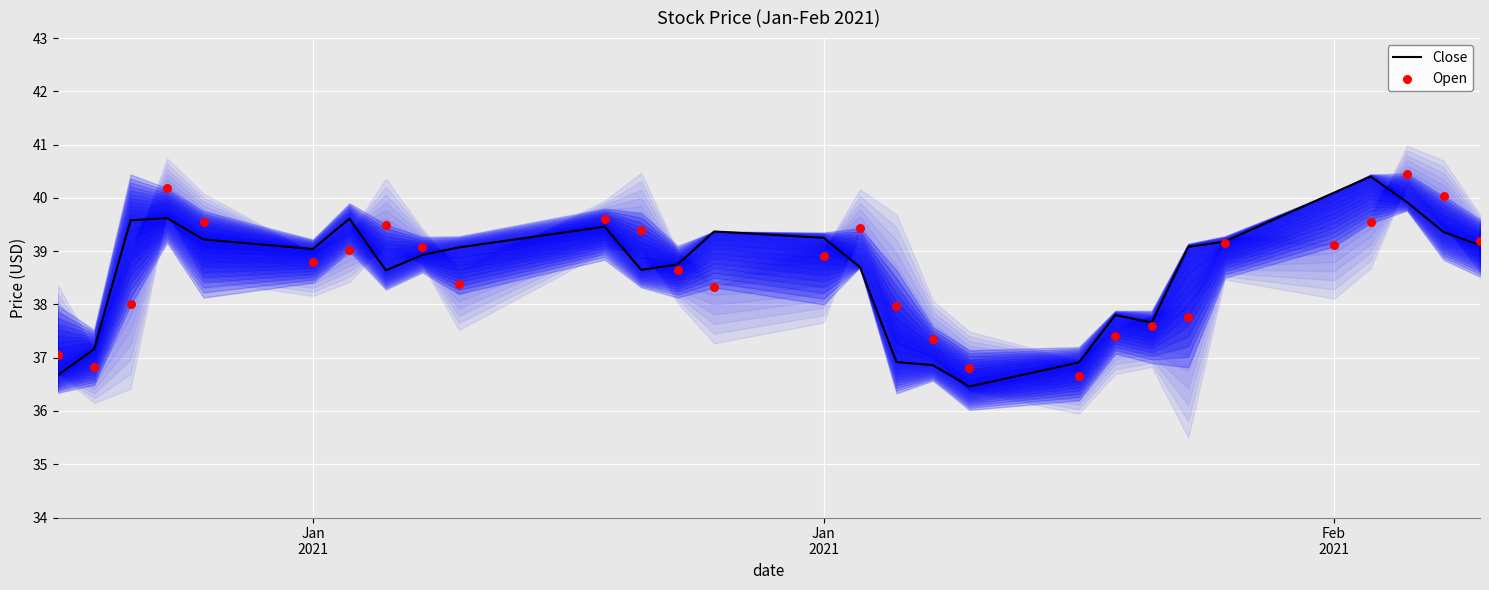

Which series has the widest spread of Y values?

Close